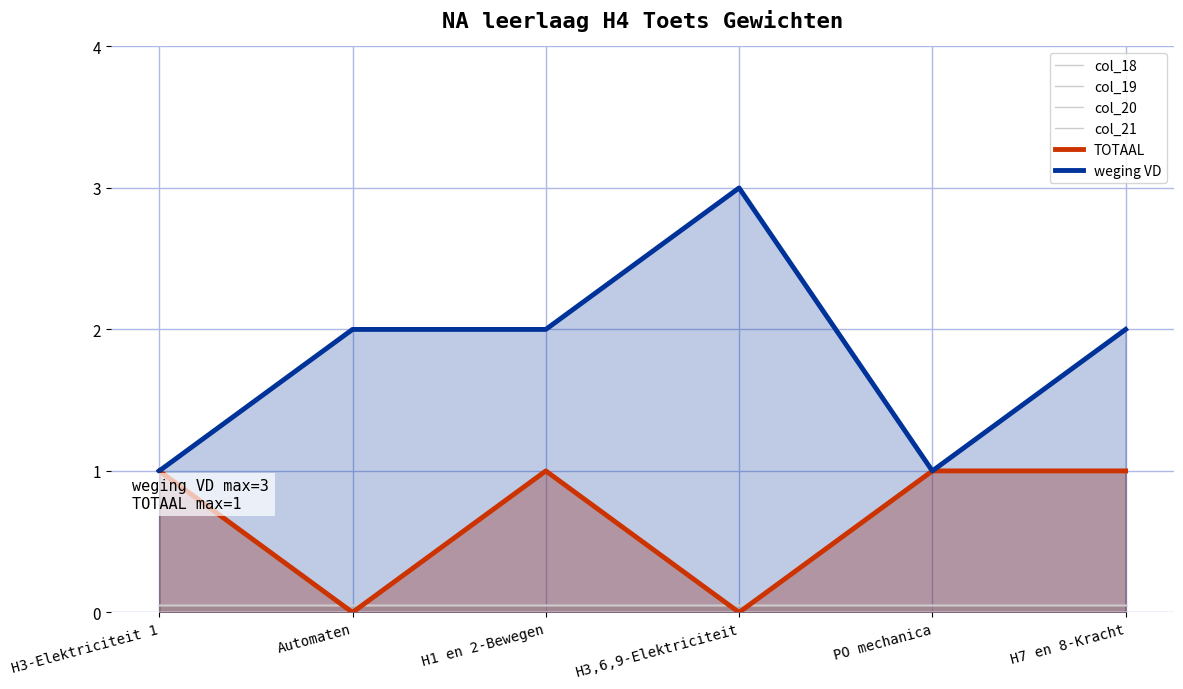

Which category has the lowest value in the col_20 series?

H3-Elektriciteit 1